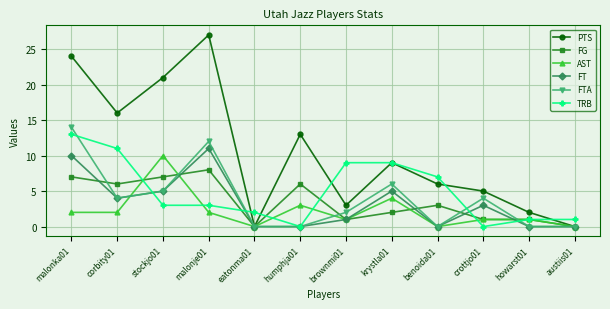

True or false: TRB has a value of 1 at howarst01.

True